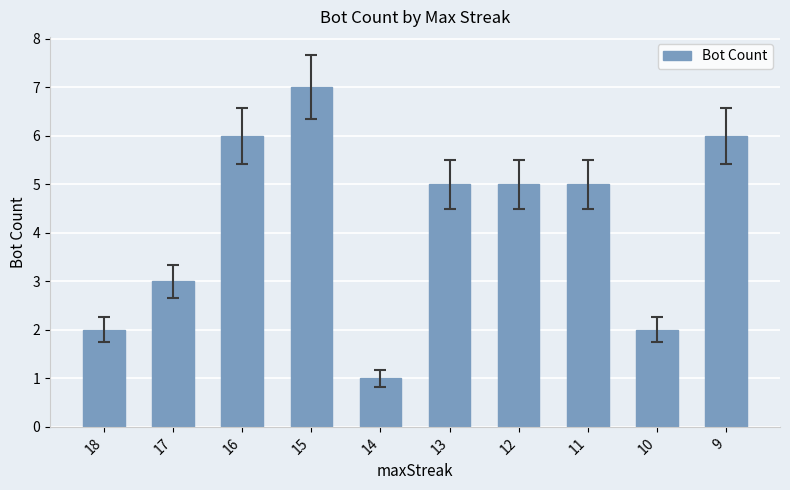

What is the value of the 3rd bar from the left?

6